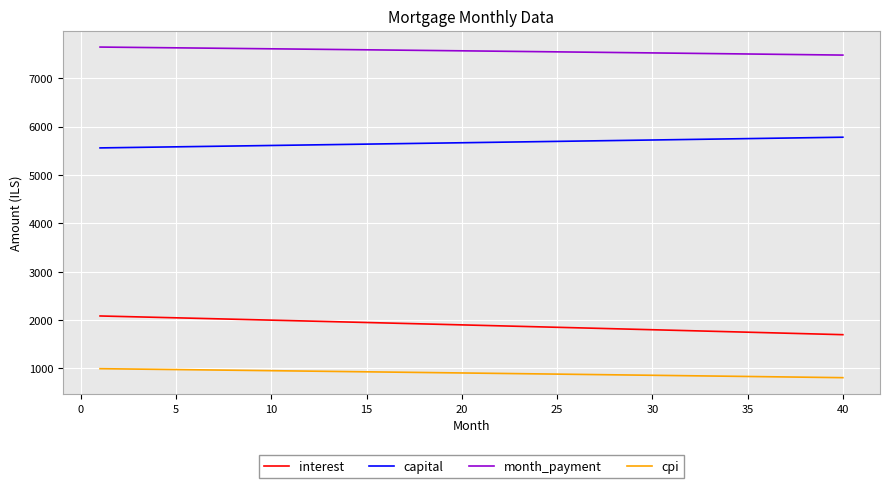

True or false: interest and capital intersect in this chart.

False